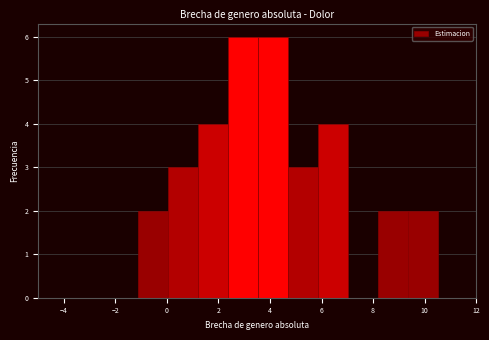

Reading left to right, transcribe this chart: for each bar, give the range it covers on the x-axis and its height. Neither the bar edges nor the heights are printed on the chart, so give them approximately, as read against the axes.

-1.2 to 0.0: 2
0.0 to 1.2: 3
1.2 to 2.4: 4
2.4 to 3.6: 6
3.6 to 4.6: 6
4.6 to 5.8: 3
5.8 to 7.0: 4
7.0 to 8.2: 0
8.2 to 9.4: 2
9.4 to 10.6: 2